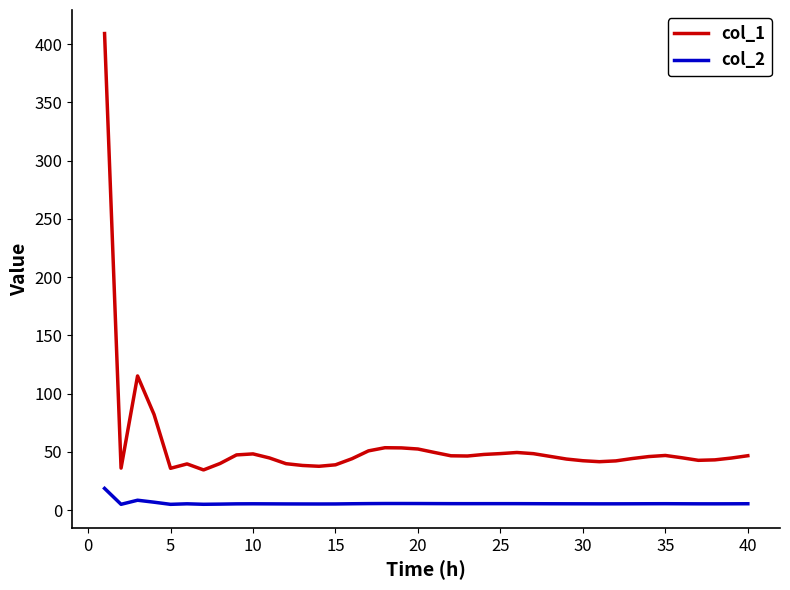

What is the lowest value of the col_2 series?

4.9